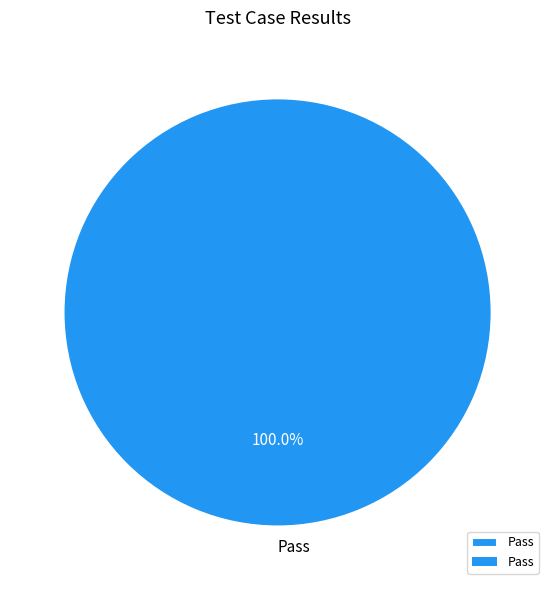

Is it true that Pass is 95% of the pie?

False